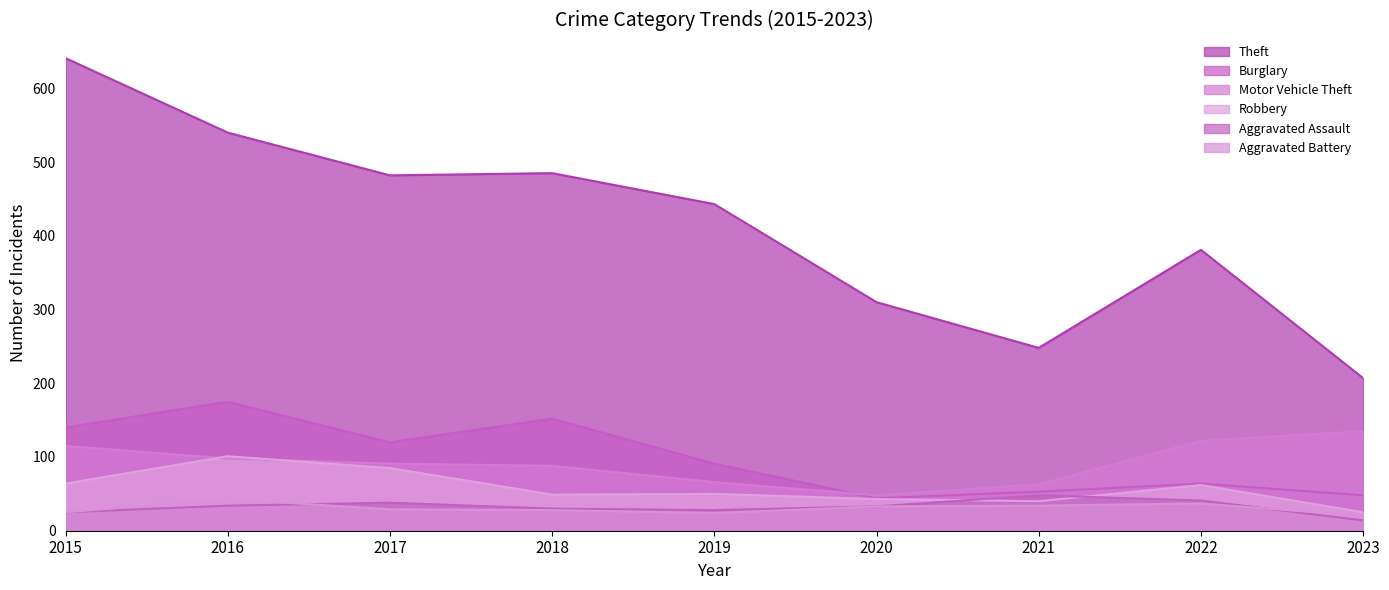

Between 2015 and 2019, which is larger?

2015